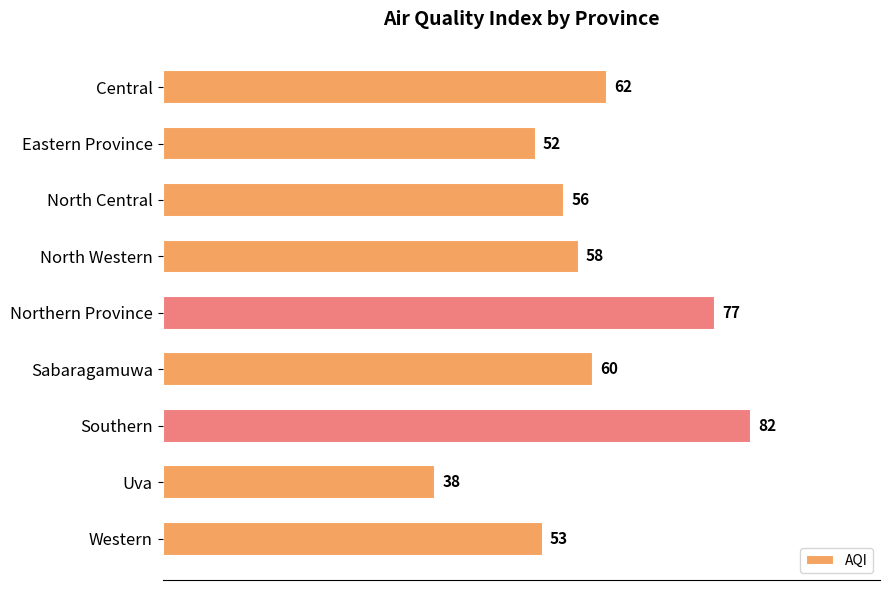

How many values are below 58?

4